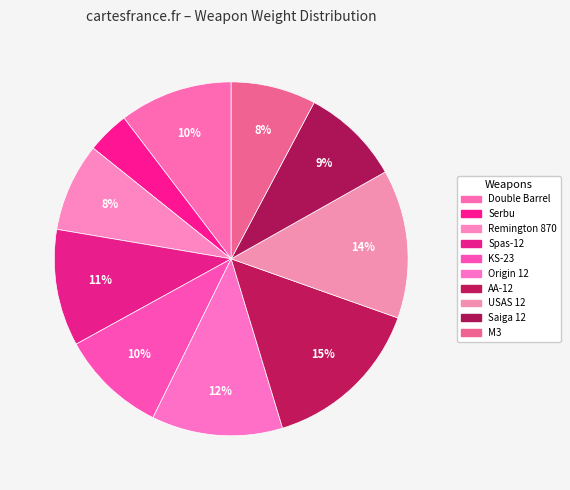

Combined, what portion of the pie is KS-23 and Serbu?

13.6%